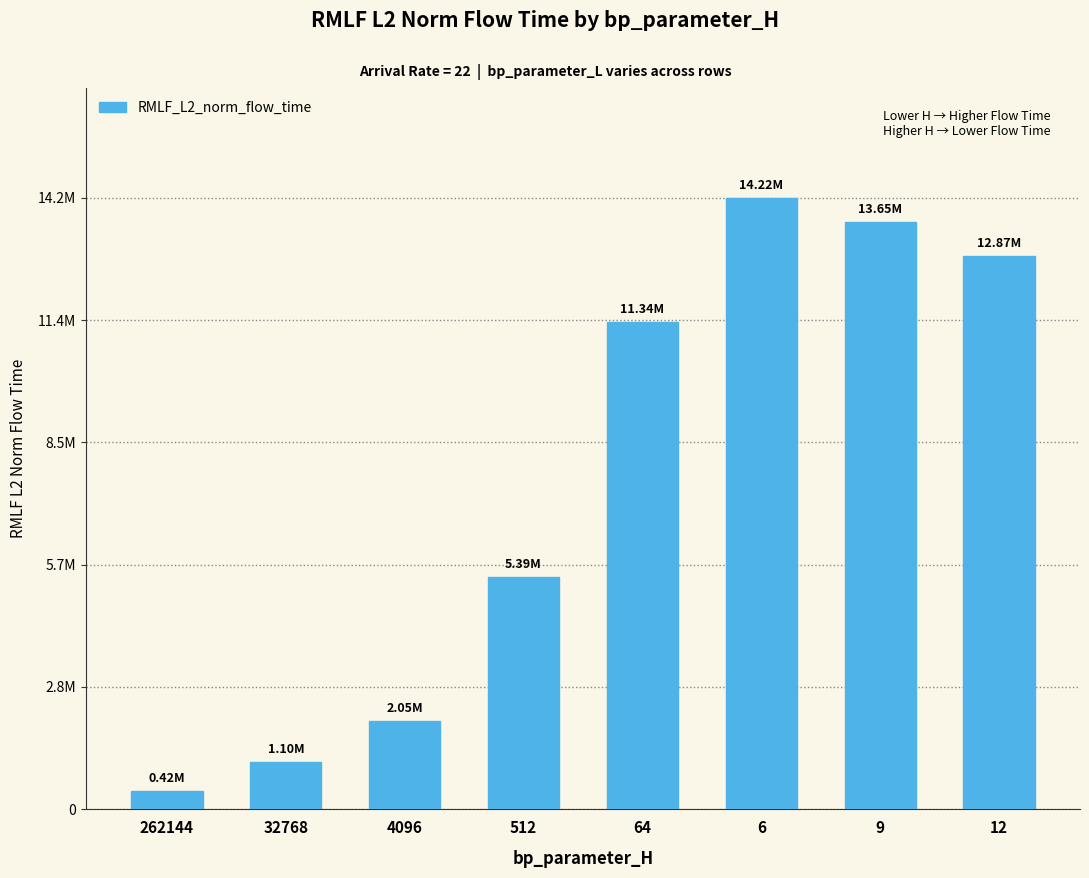

At which label is the value closest to 7320210?

512